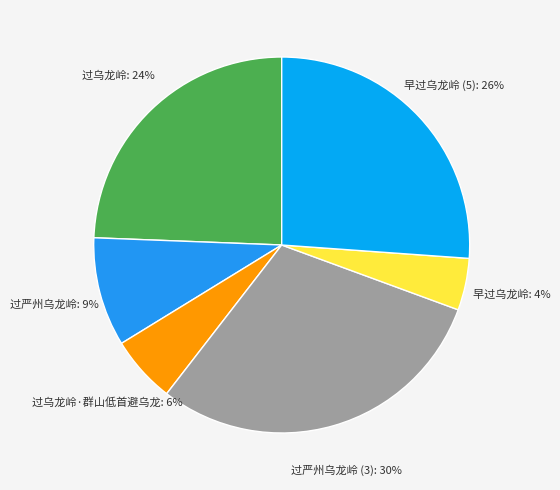

Combined, do 过严州乌龙岭 (3): 30% and 早过乌龙岭: 4% account for over 50%?

No